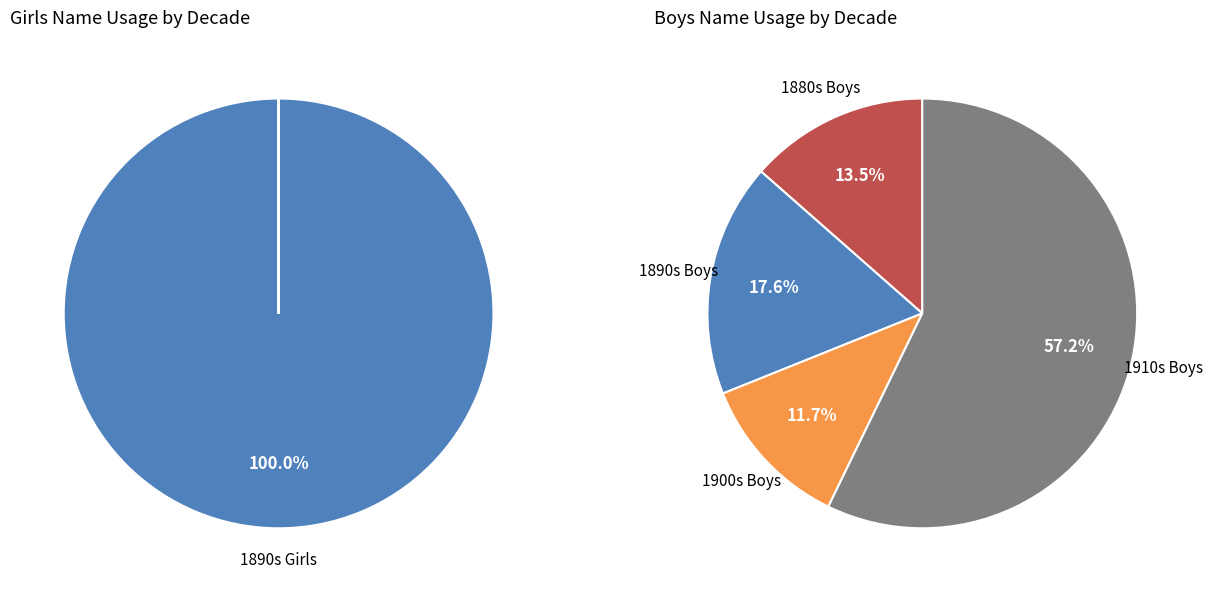

Combined, do 3 and 14 account for over 50%?

No